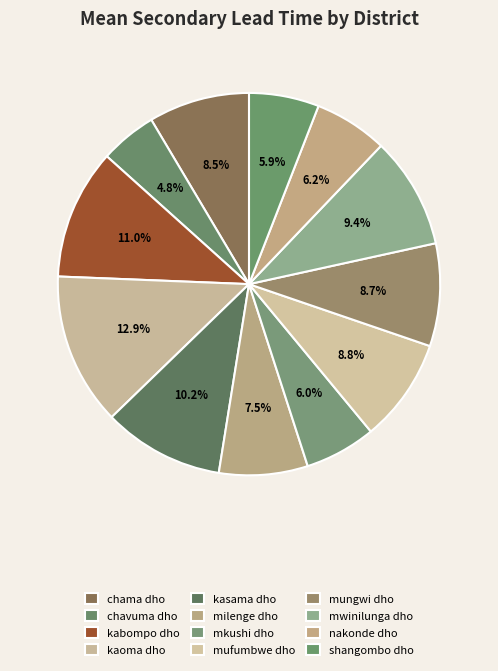

How many segments does this pie chart have?

12